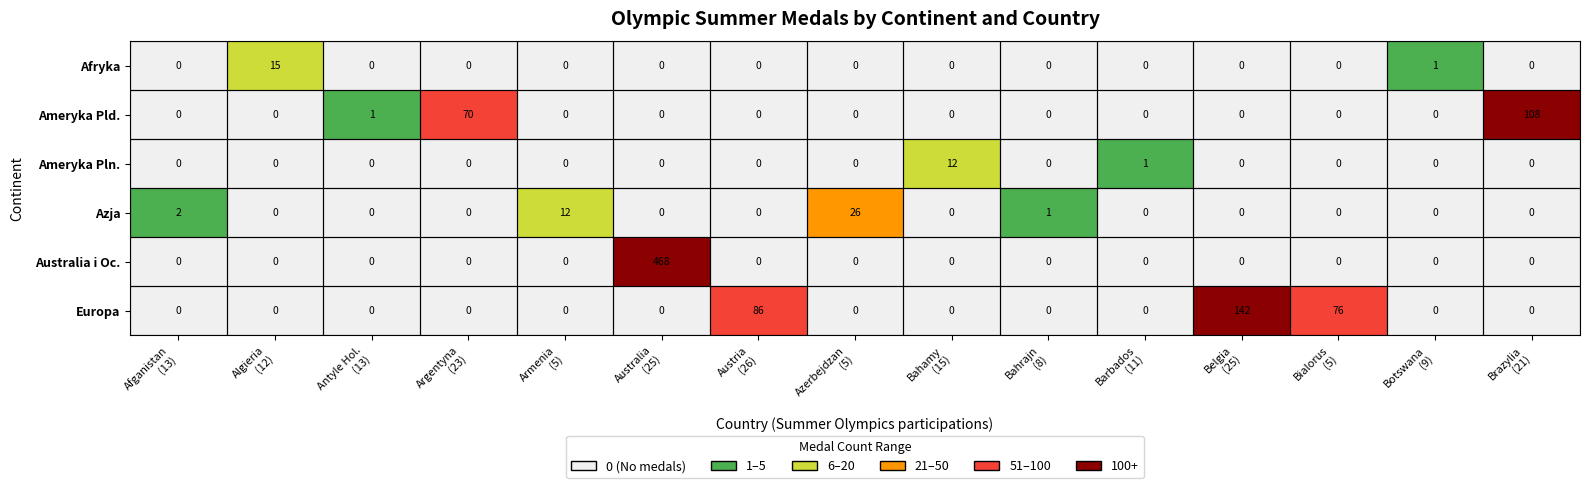

What is the maximum value for Azja?

26